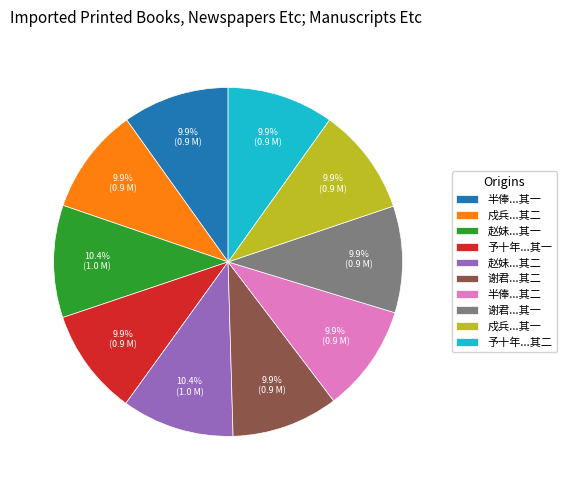

Approximately how many times larger is the value at 予十年...其二 compared to 谢君...其二?

1.0